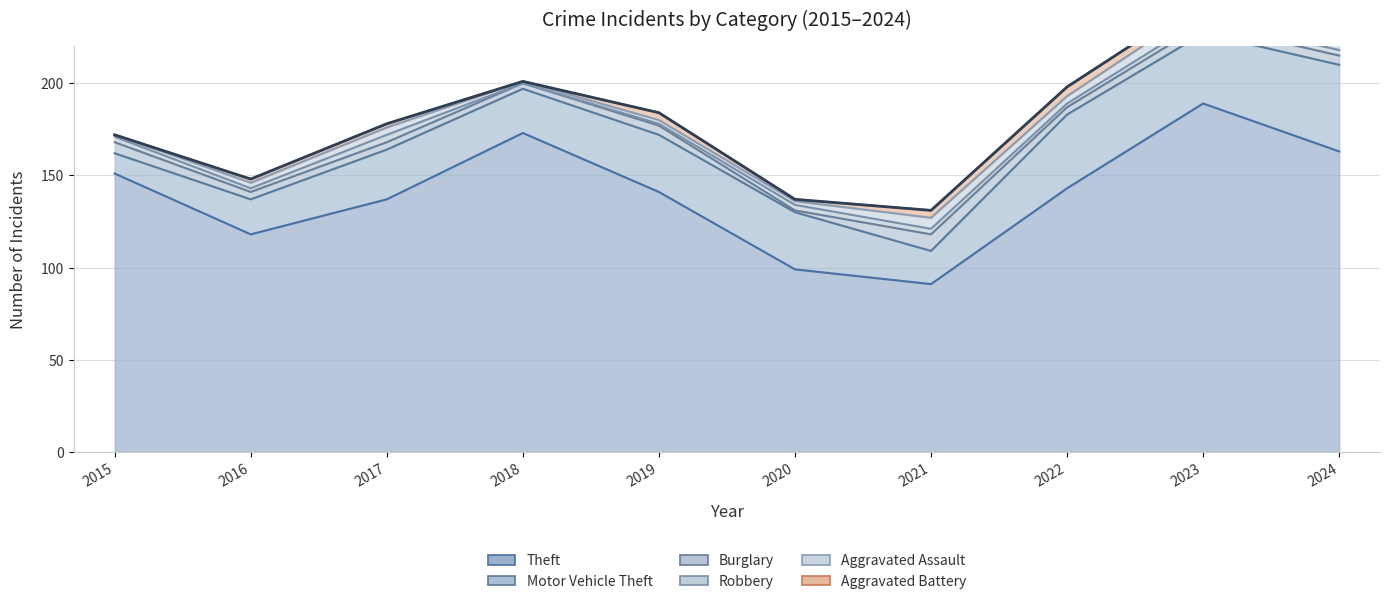

Is it true that Aggravated Assault equals 2 at 2020?

True